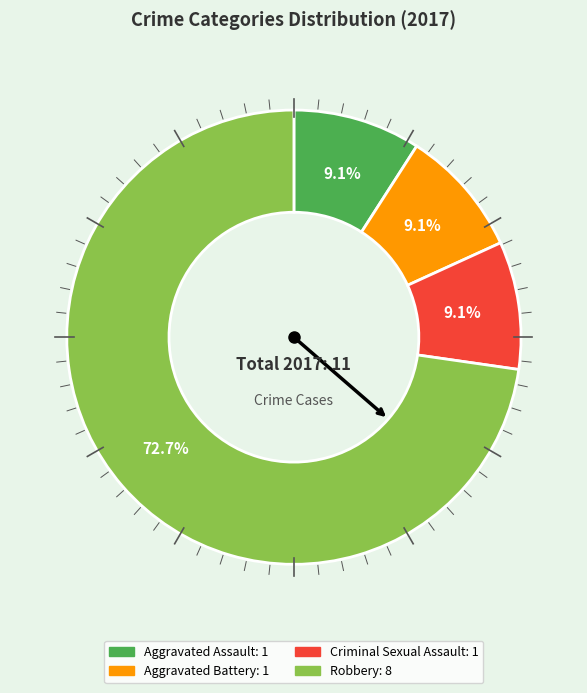

What portion of the pie excludes Aggravated Battery?

90.9%